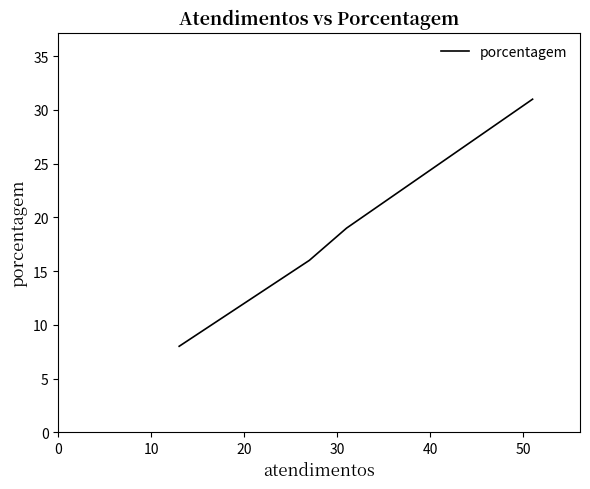

What is the average value?

18